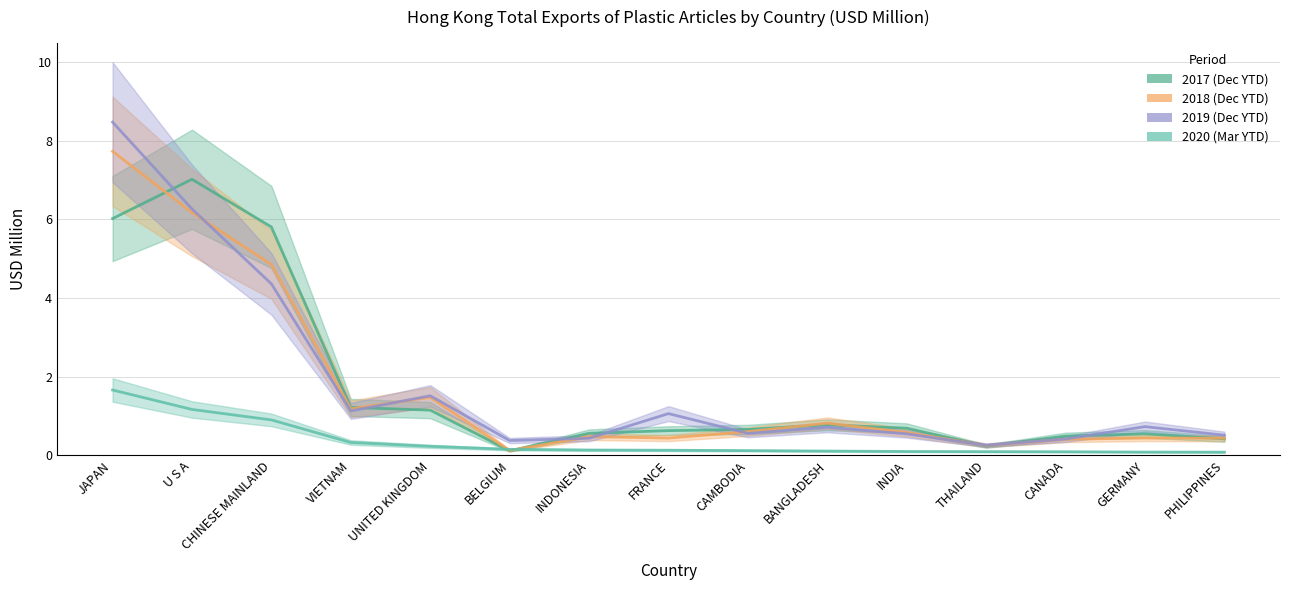

What is the label of the 6th point from the left?

BELGIUM